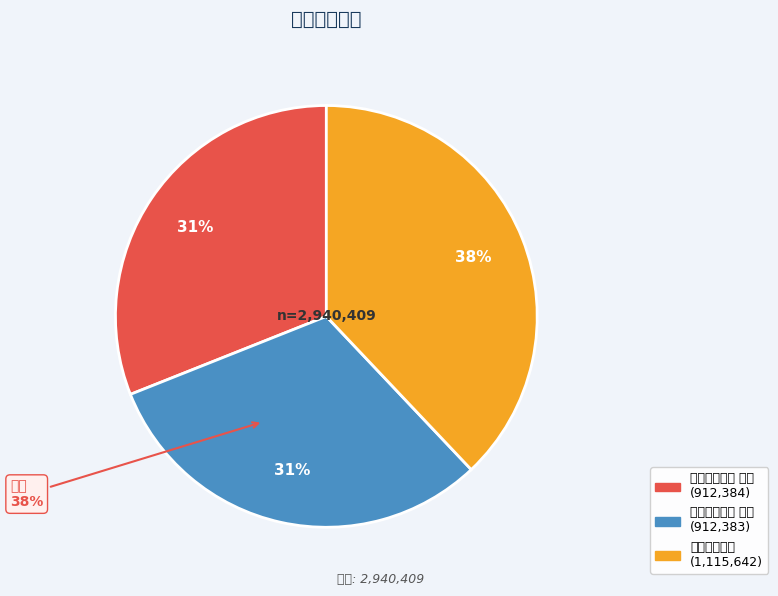

To the nearest percent, what percentage of the pie is 舟中晚望二首 其二?

31%